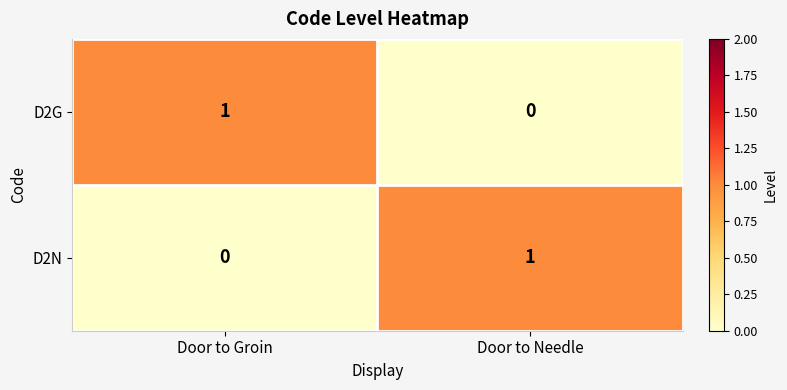

At which label does D2N reach its peak?

Door to Needle